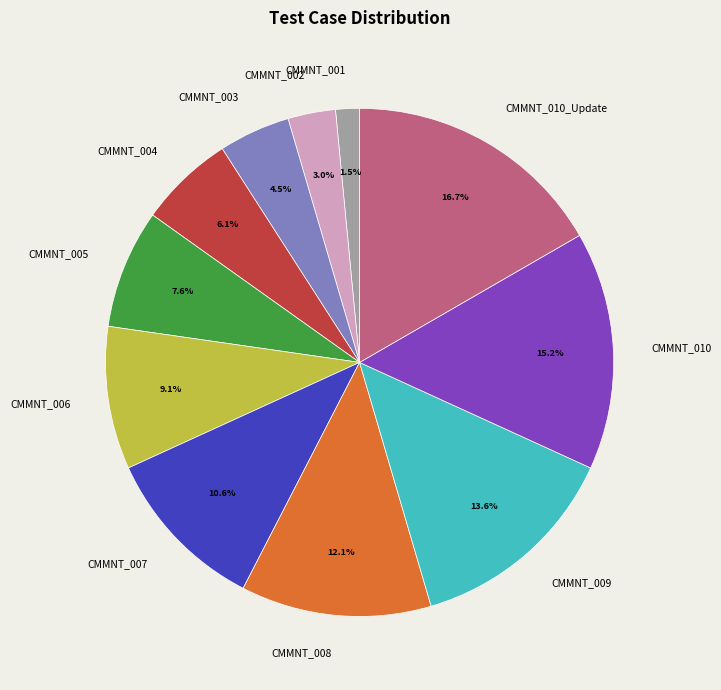

Is CMMNT_004 the majority of the pie?

No